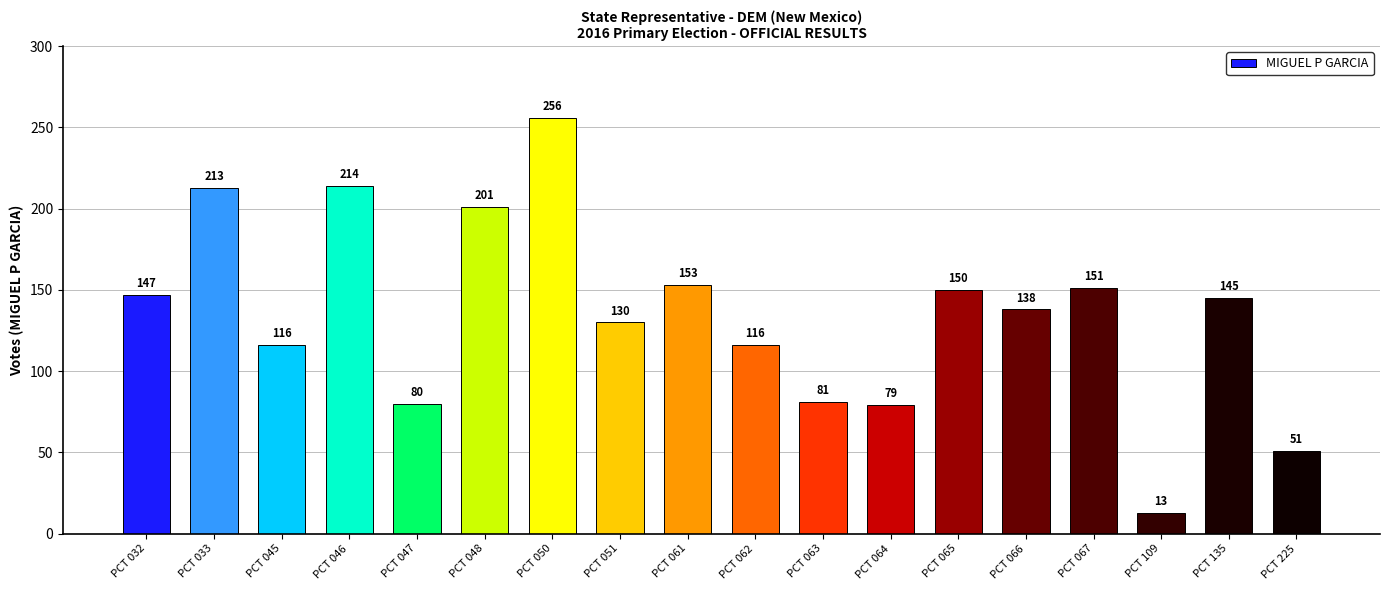

What is the value of the 2nd bar from the left?

213